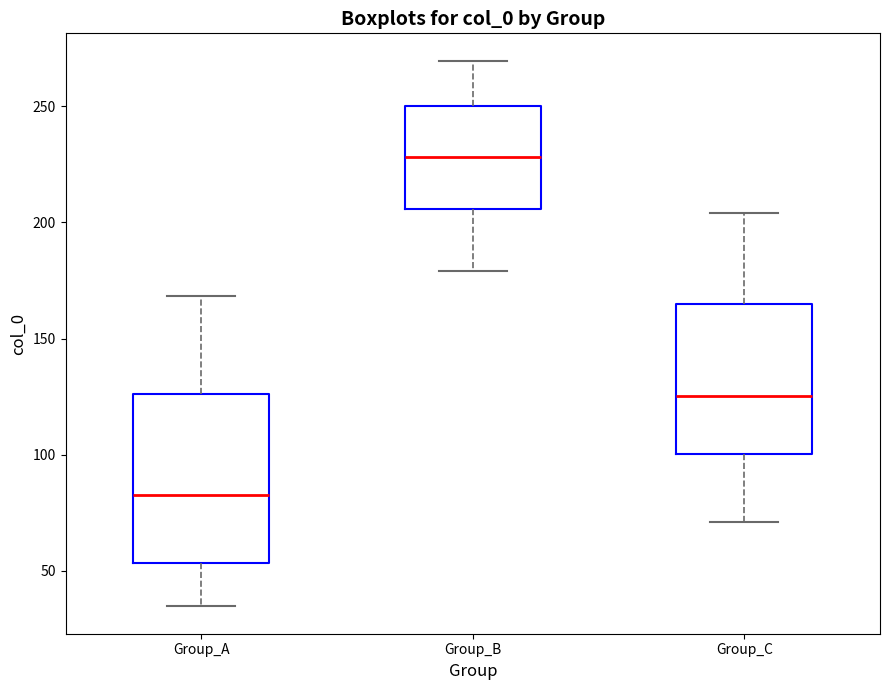

Comparing the boxes themselves (not the whiskers), which one is the tallest?

Group_A